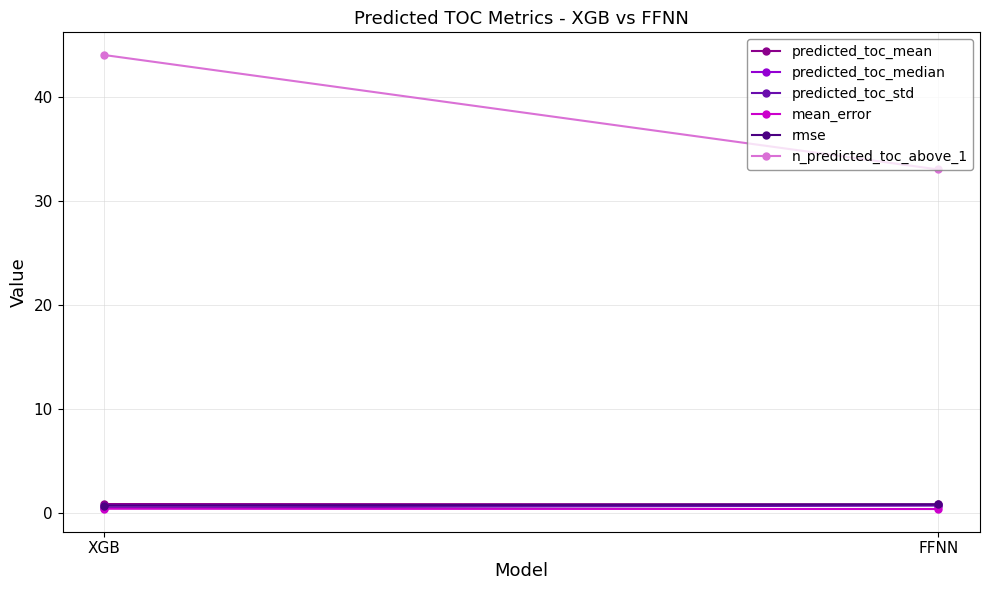

What is the difference between the maximum and minimum values in the rmse series?

0.1